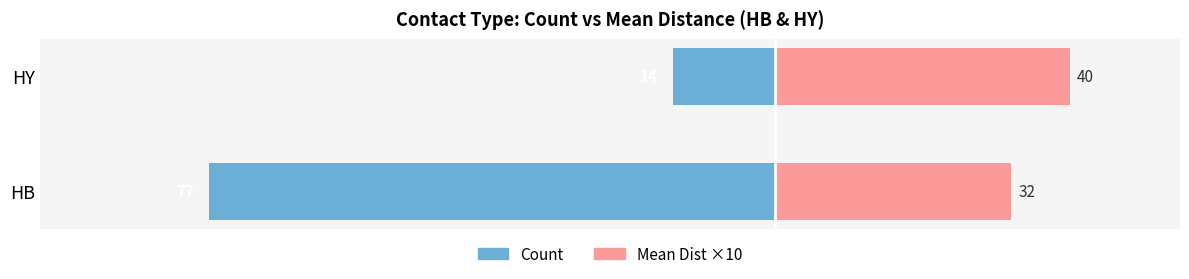

The Count series shows -14 at HY. True or false?

True